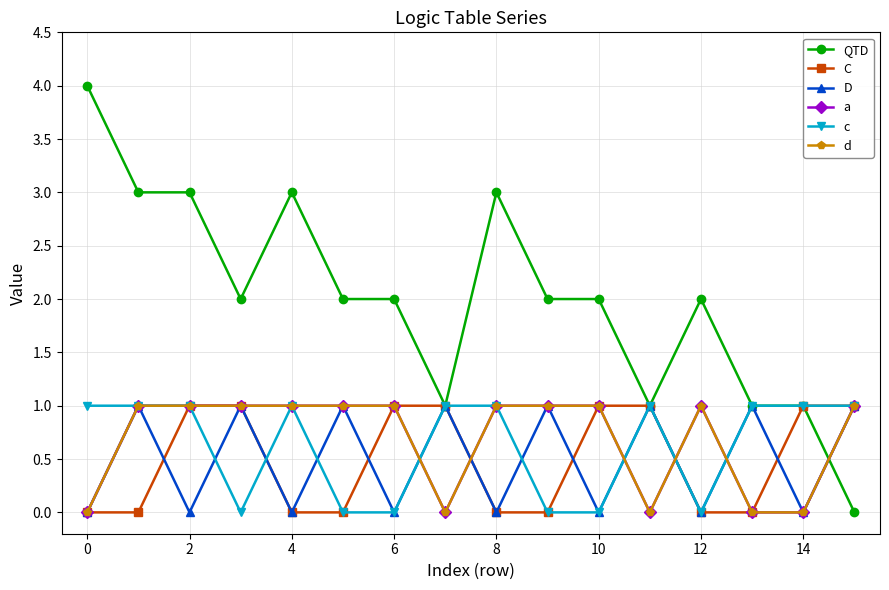

Is this an area chart (filled region under the line)?

No